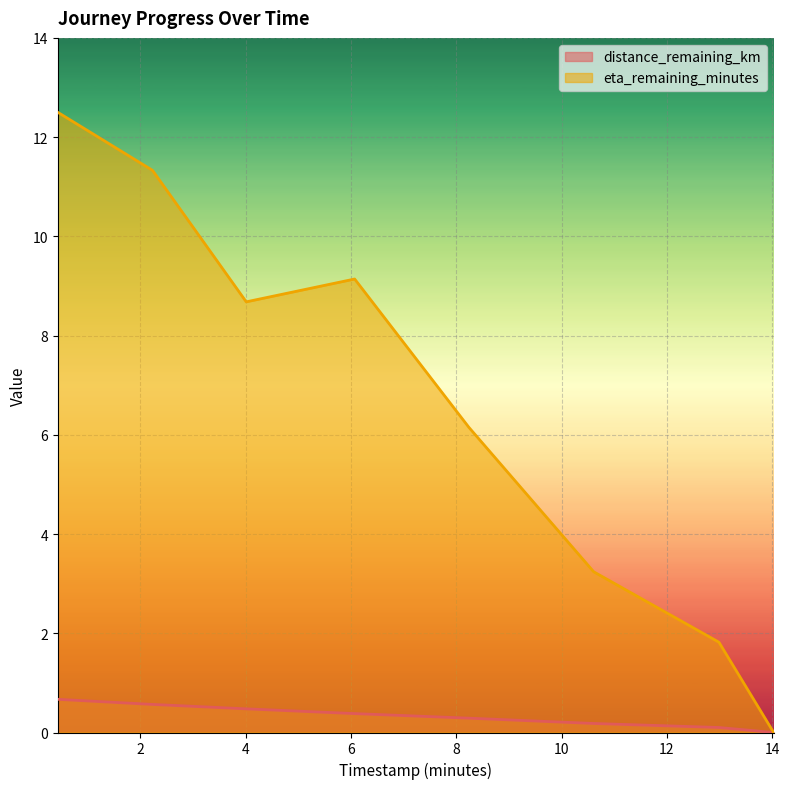

Is the value of eta_remaining_minutes at 0.43 greater than the value of distance_remaining_km at 8.24?

Yes